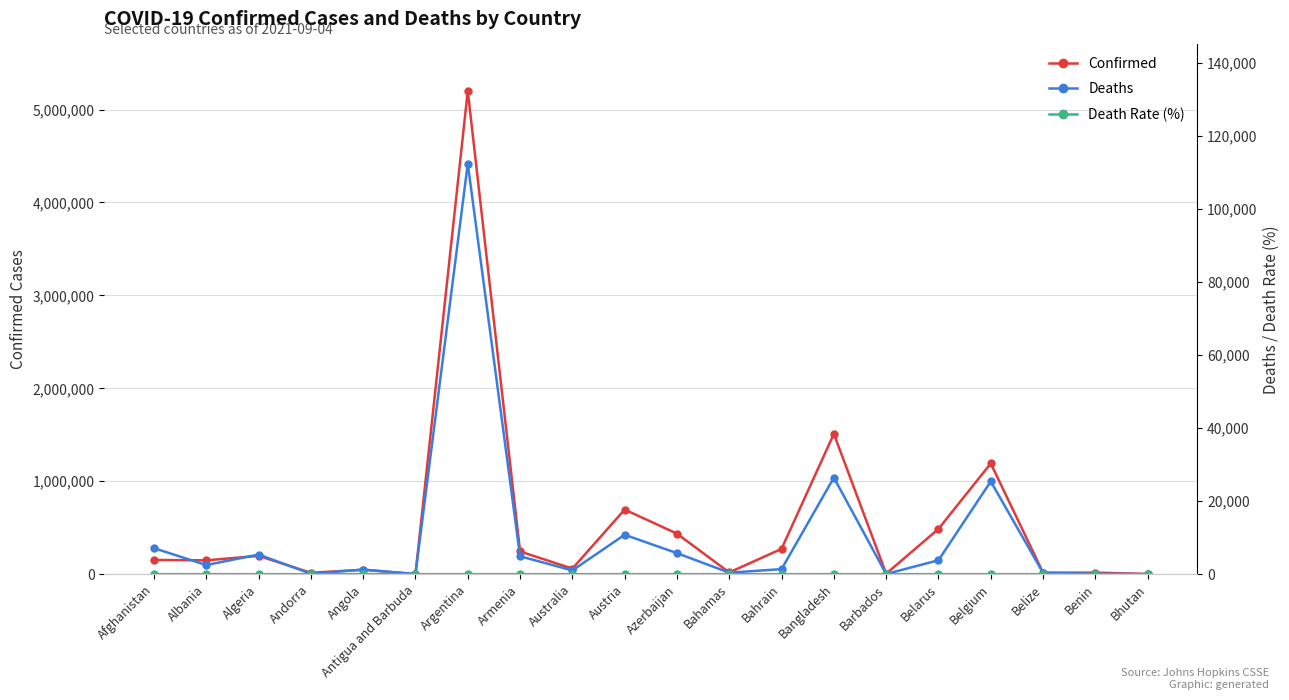

Is the value of Confirmed at Bhutan greater than the value of Death Rate (%) at Bangladesh?

Yes